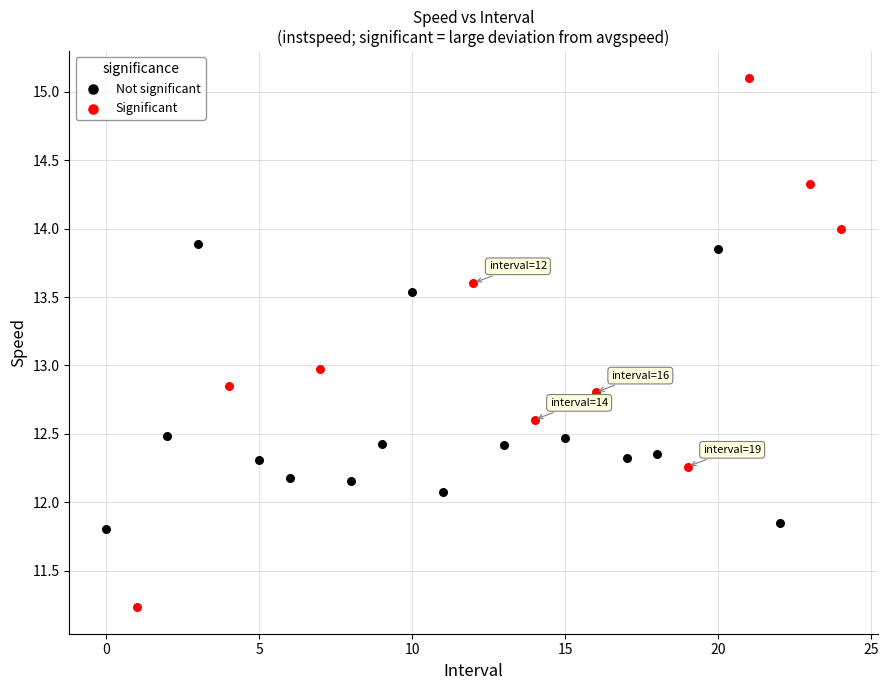

Which series has the largest Y range (max minus min)?

Significant